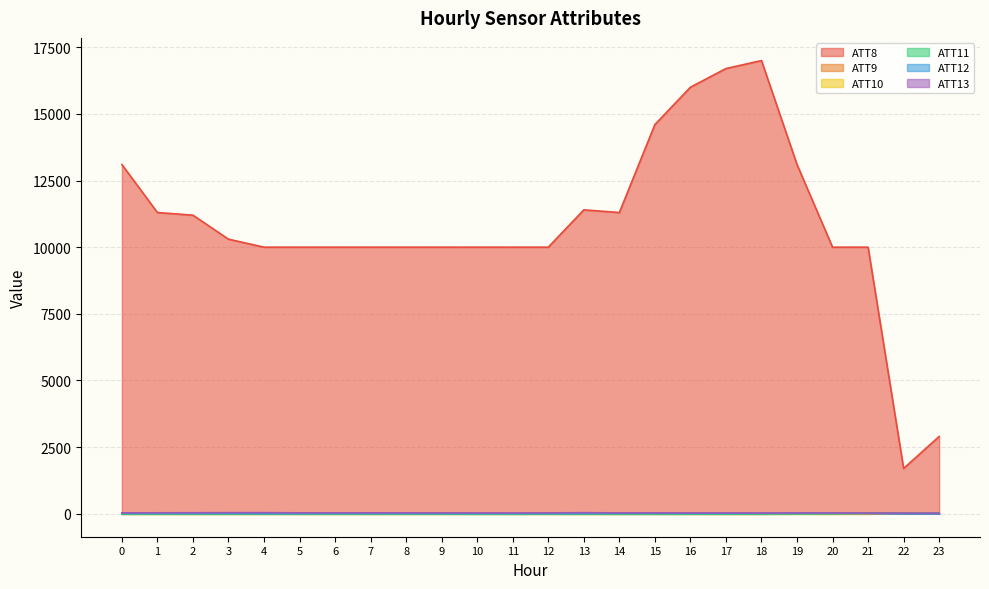

What is the value of the ATT12 point at the 20th from the left?

14.6